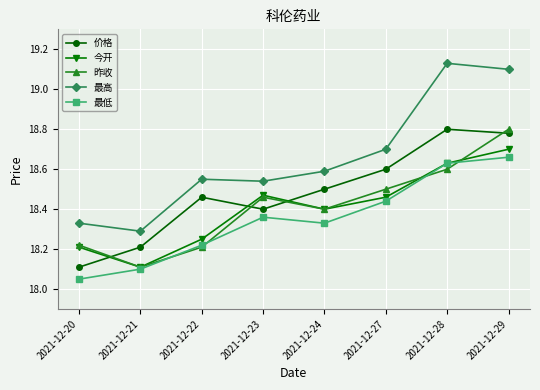

How many lines are shown in the chart?

5